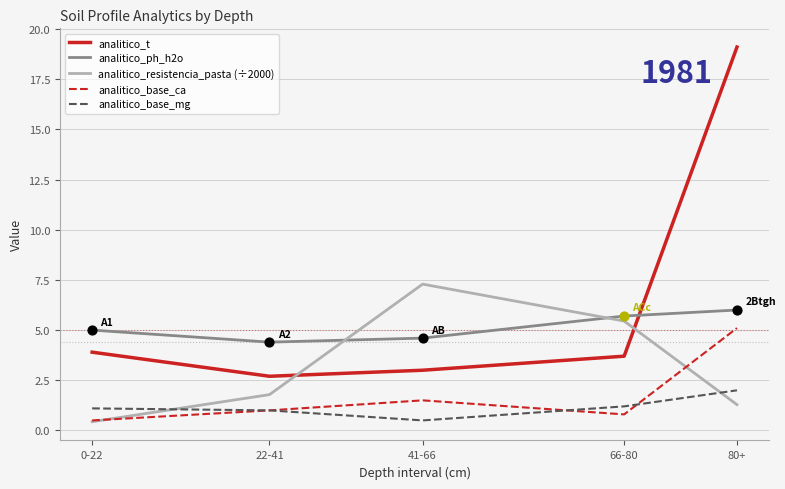

Is the value of analitico_t at 22-41 greater than the value of analitico_base_mg at 80+?

Yes